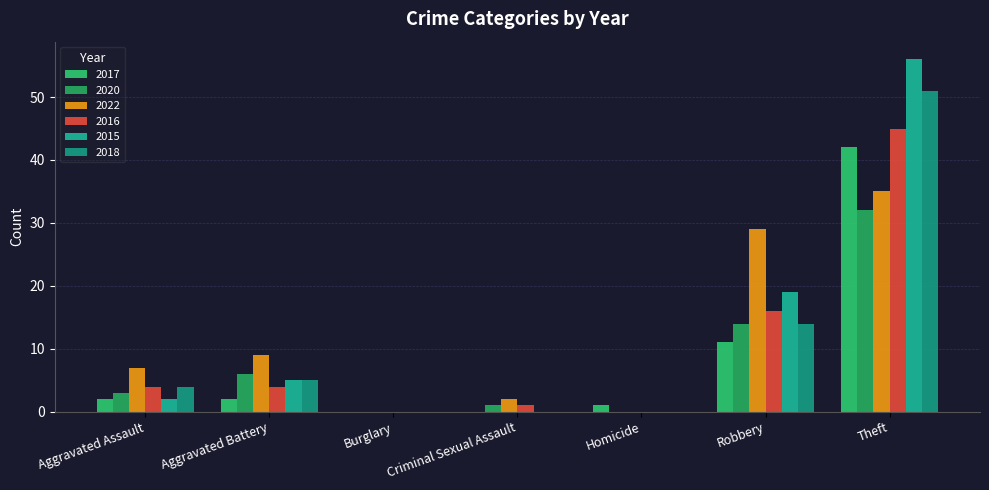

Does the chart contain stacked bars?

No